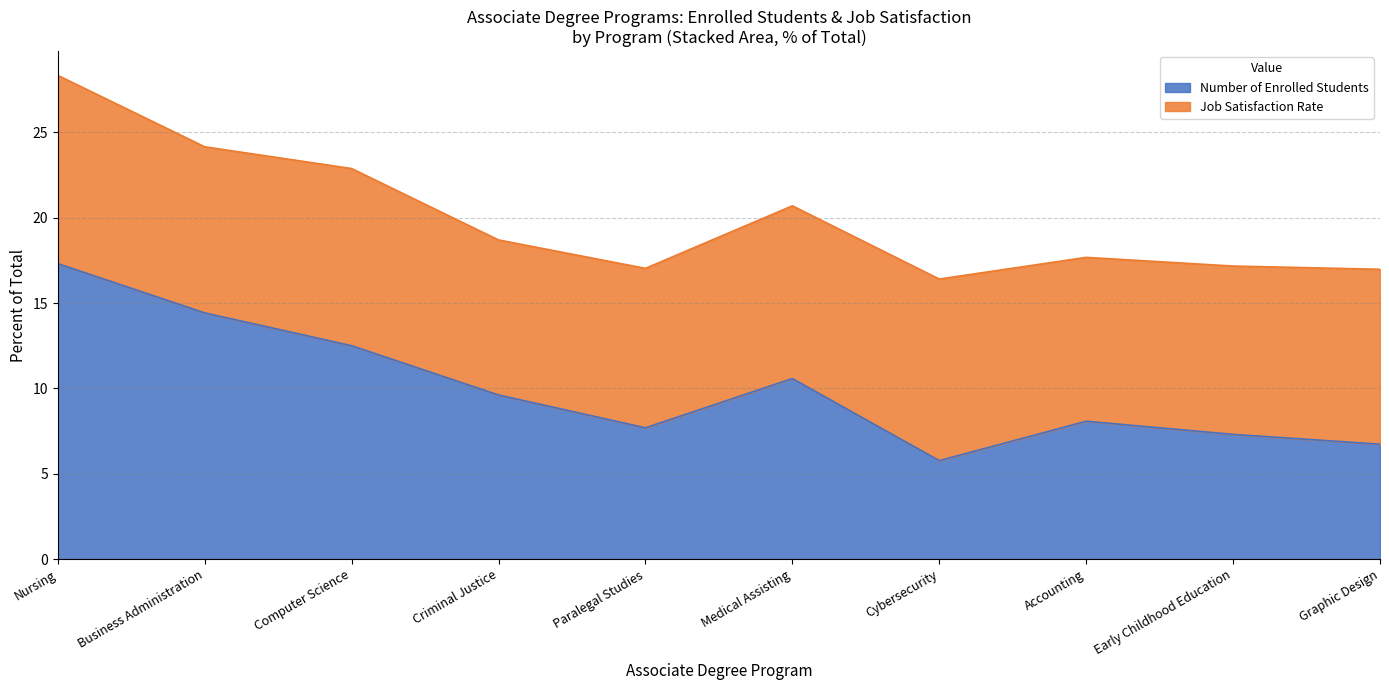

List the labels in order of value, smallest first.

Cybersecurity, Graphic Design, Early Childhood Education, Paralegal Studies, Accounting, Criminal Justice, Medical Assisting, Computer Science, Business Administration, Nursing